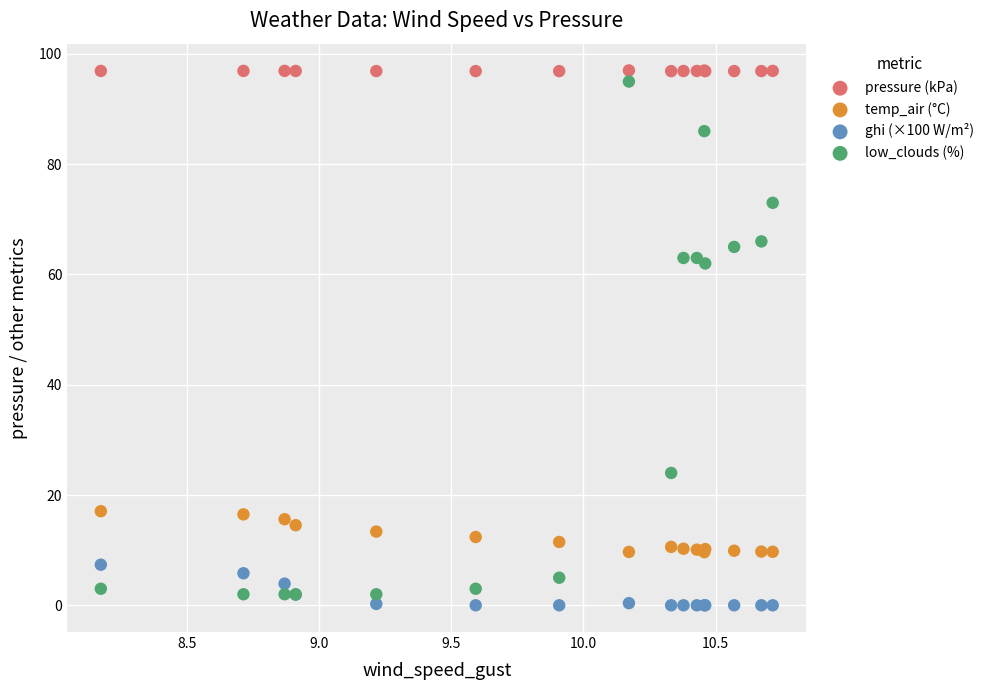

Which series has the largest Y range (max minus min)?

low_clouds (%)